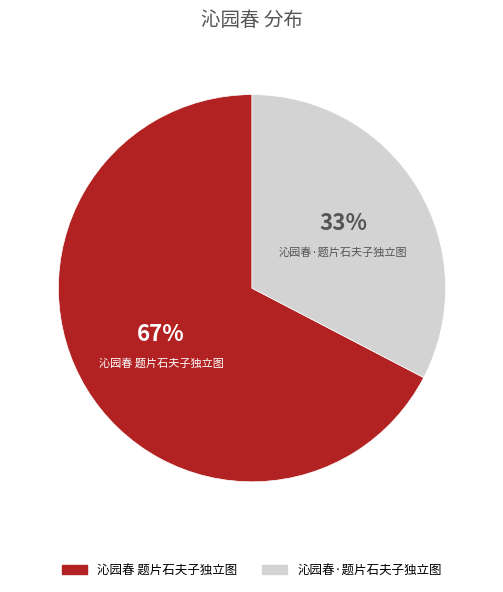

Which slice is the smallest?

沁园春·题片石夫子独立图